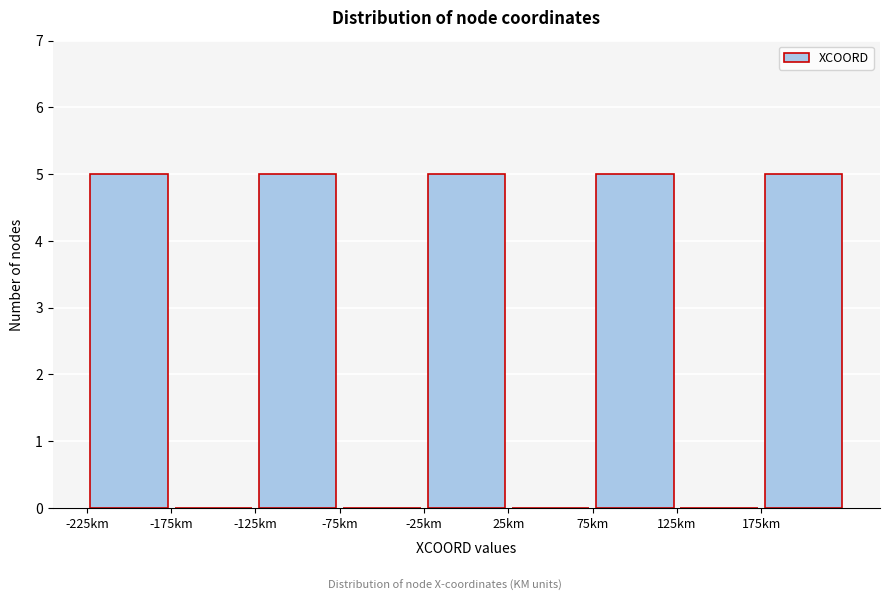

Reading left to right, list every bar in this chart as the range it spans on the x-axis followed by its height. The values are not printed on the chart, so give them approximately, as read against the axis.

-225 to -175: 5
-175 to -125: 0
-125 to -75: 5
-75 to -25: 0
-25 to 25: 5
25 to 75: 0
75 to 125: 5
125 to 175: 0
175 to 225: 5